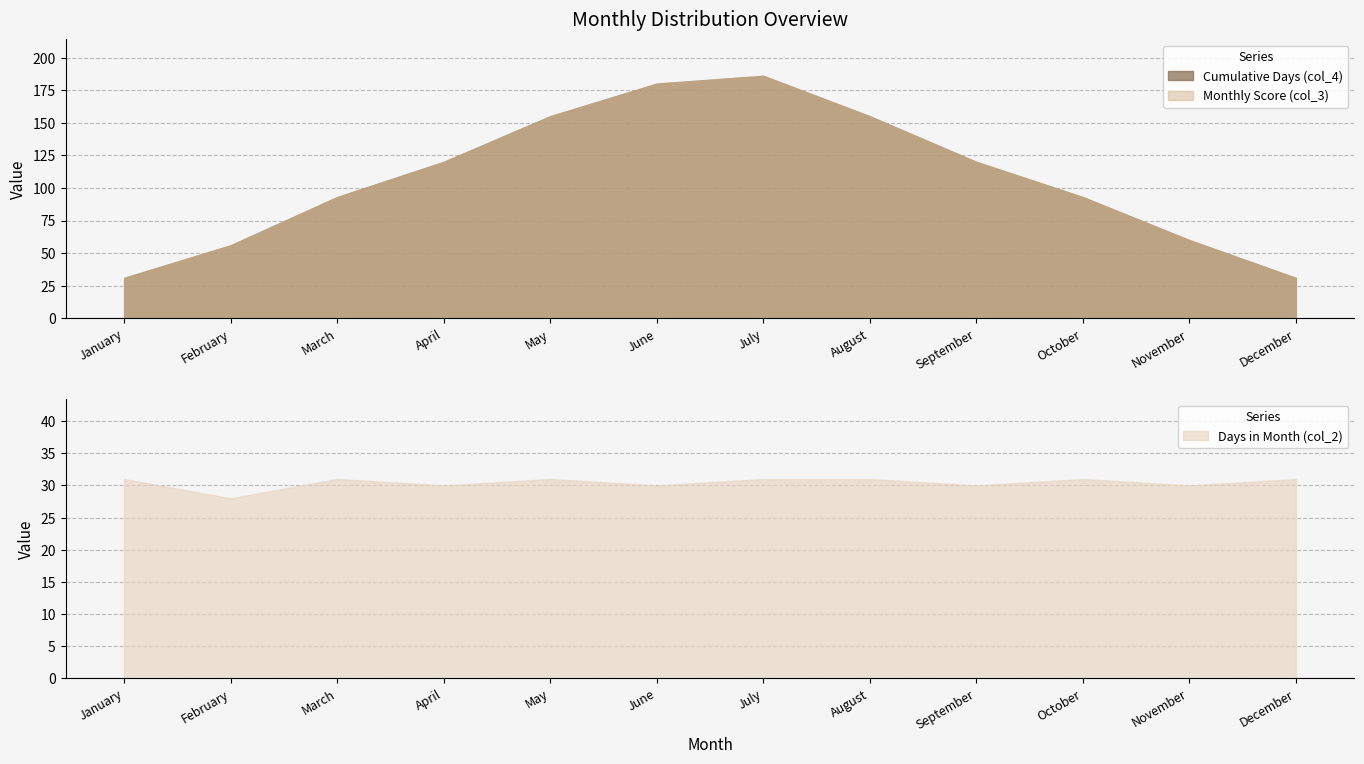

Which series has the largest range (max minus min)?

Cumulative Days (col_4)